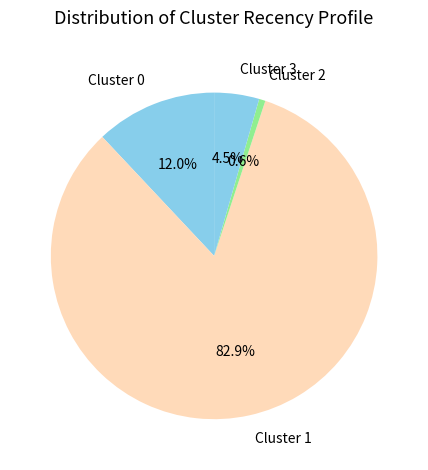

Is the sum of Cluster 2 and Cluster 3 greater than half?

No